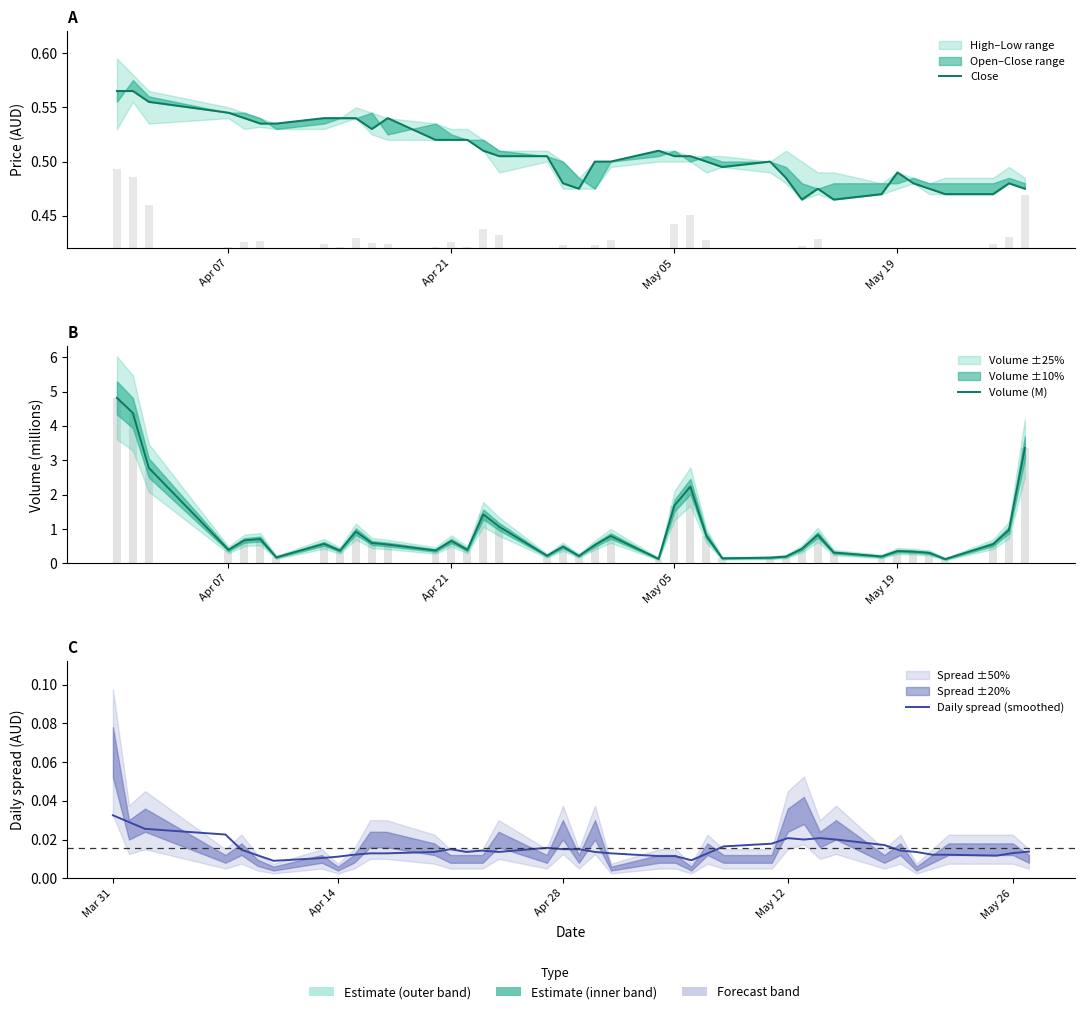

How many distinct data groups are displayed?

3